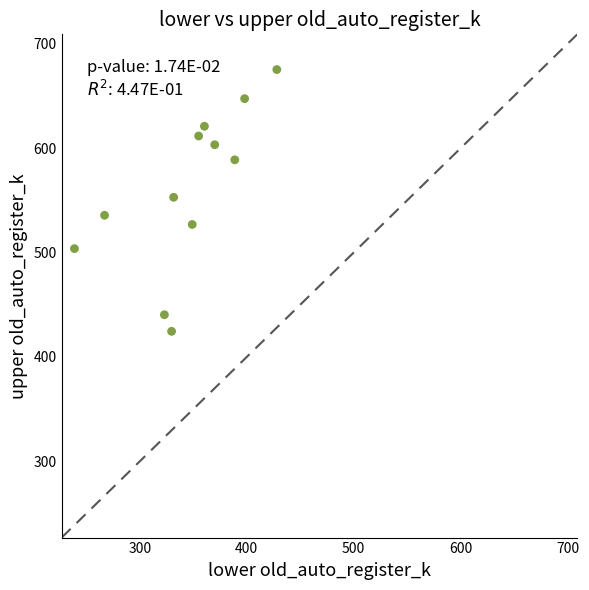

What is the range of X values (max minus min)?

189.3